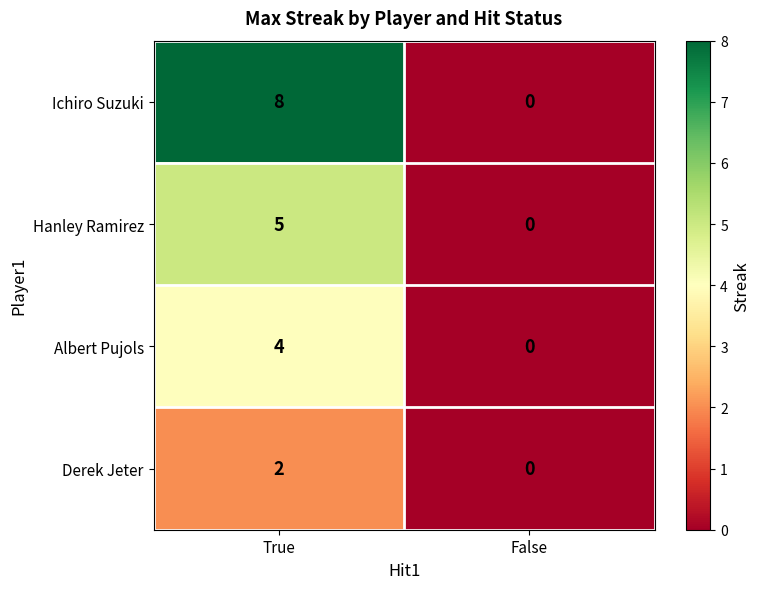

What is the sum of the Hanley Ramirez values at False and True?

5